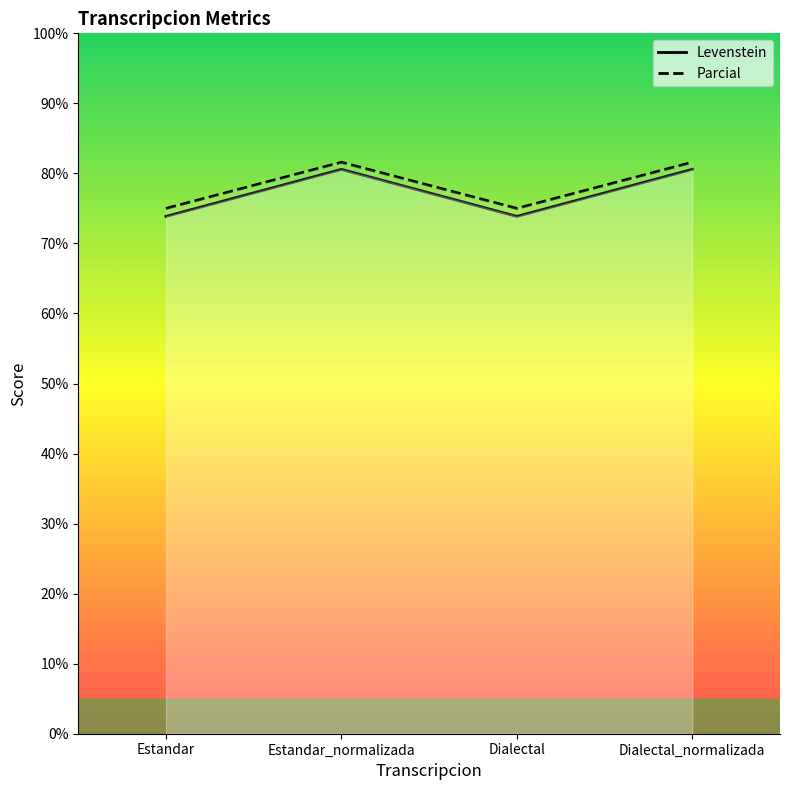

What is the difference between the maximum and minimum values in the Parcial series?

6.6